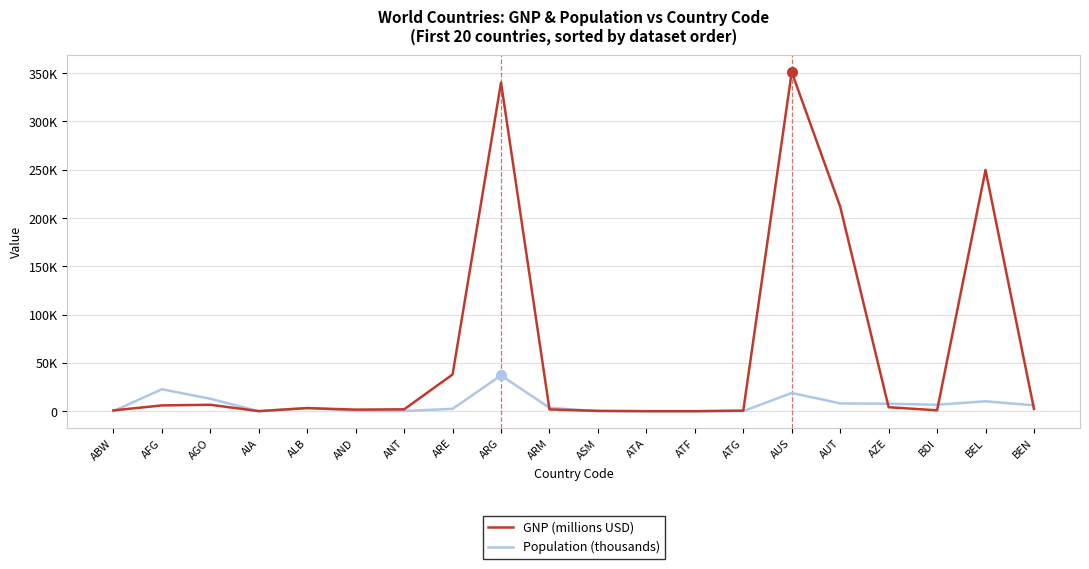

At which category is the sum across all series the highest?

ARG